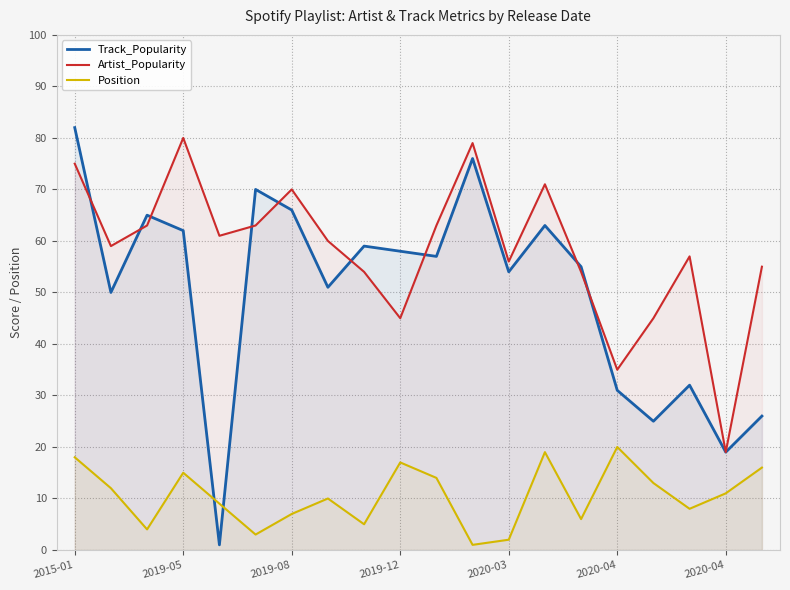

Which series changed the most between 2019-08 and 9?

Artist_Popularity